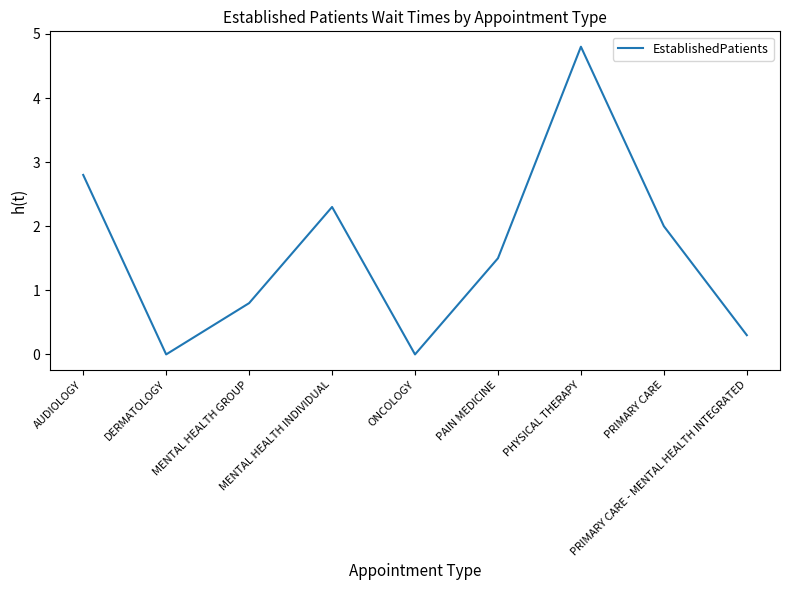

What is the difference between the maximum and minimum values?

4.8